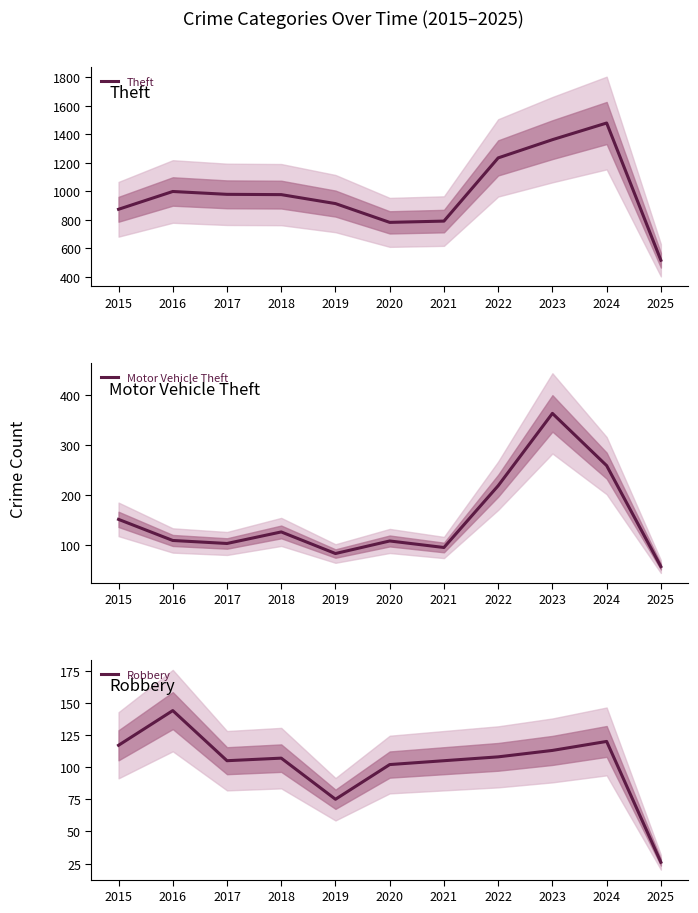

What is the total value across all series at 2015?

1143